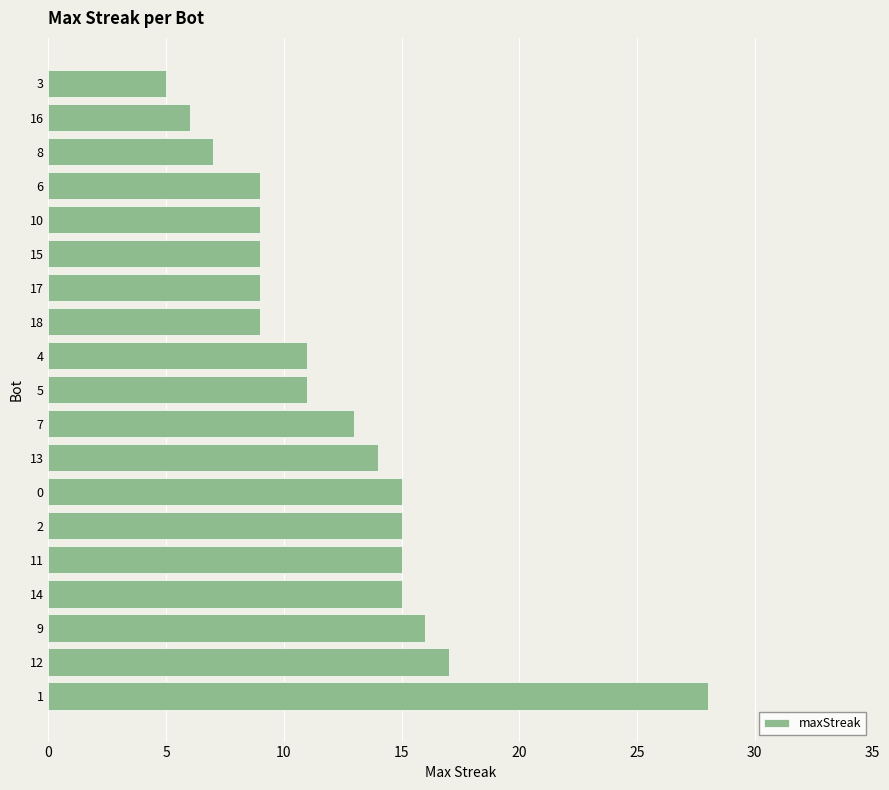

How many distinct data groups are displayed?

1